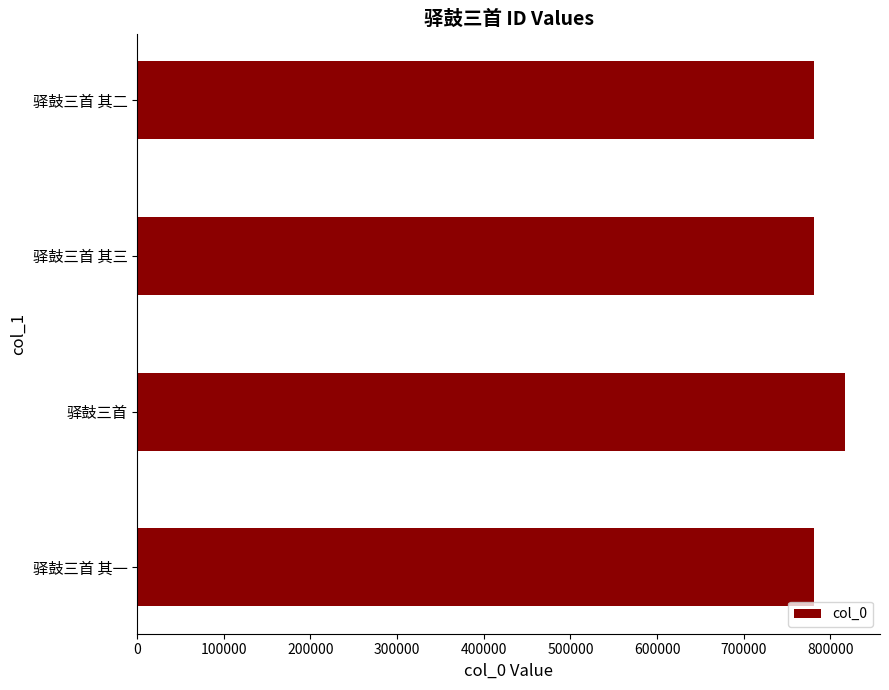

Approximately how many times larger is the value at 驿鼓三首 其二 compared to 驿鼓三首 其三?

1.0